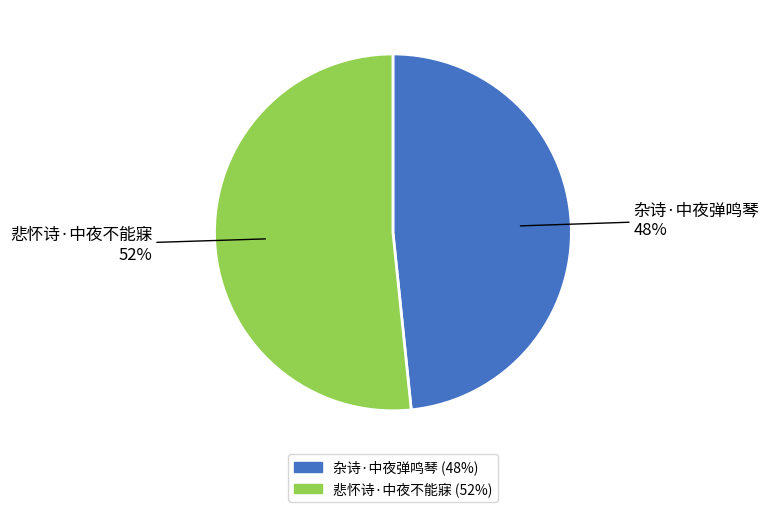

Does 悲怀诗·中夜不能寐 represent more than half of the total?

Yes